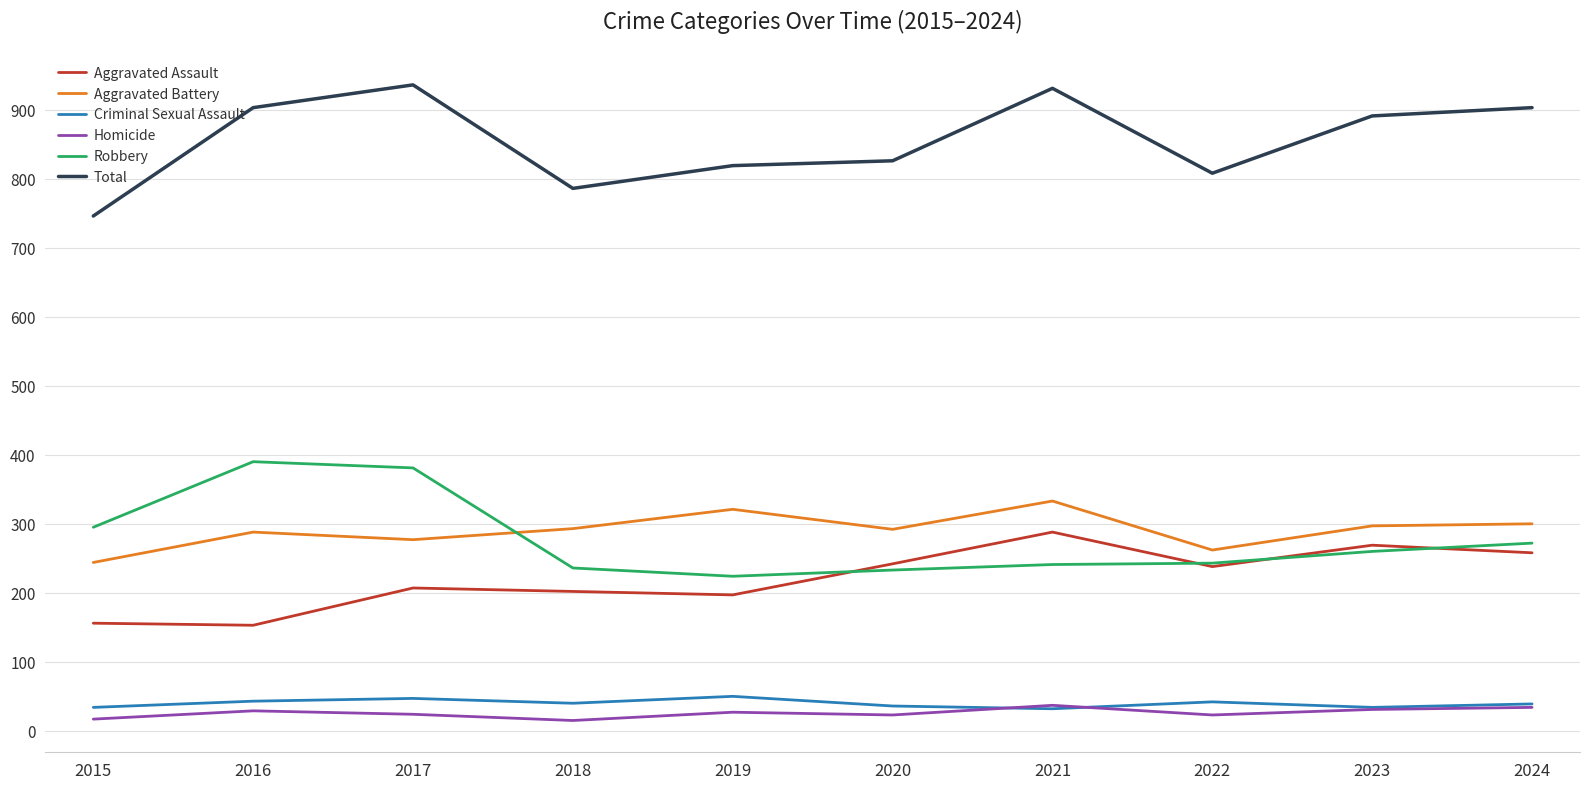

The value of Homicide at 2019 is 27. True or false?

True